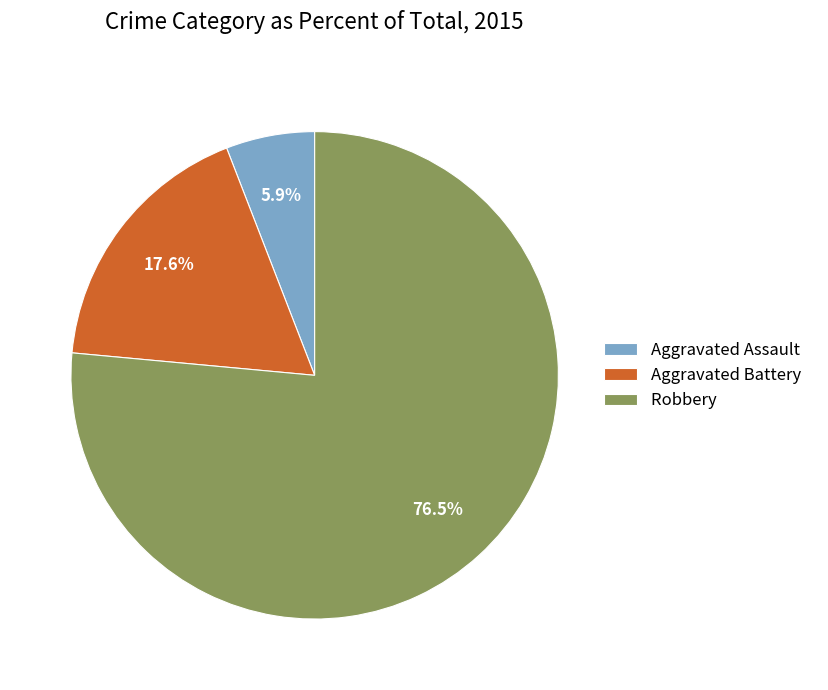

True or false: Aggravated Battery accounts for 18% of the total.

True